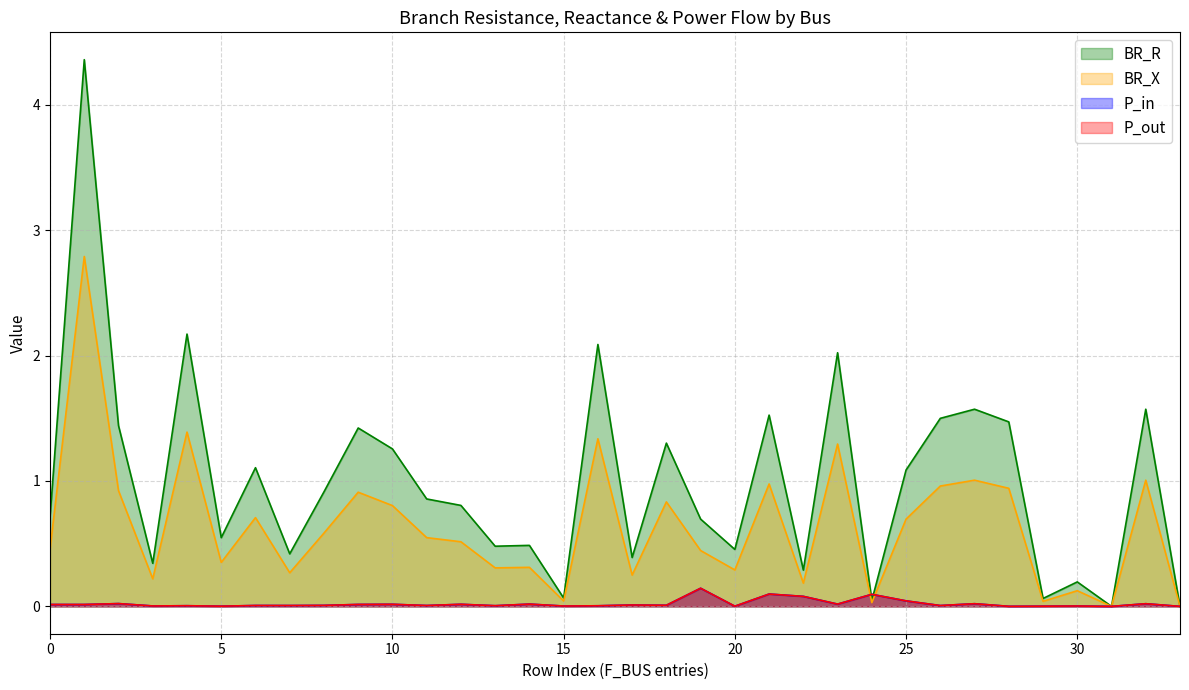

How many distinct data groups are displayed?

4